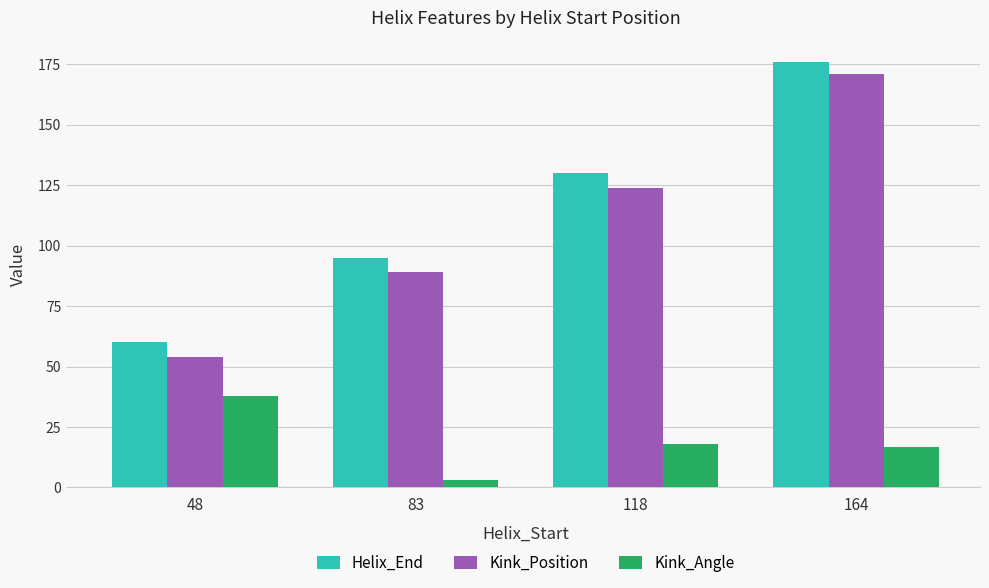

Which series has the widest spread of values?

Kink_Position